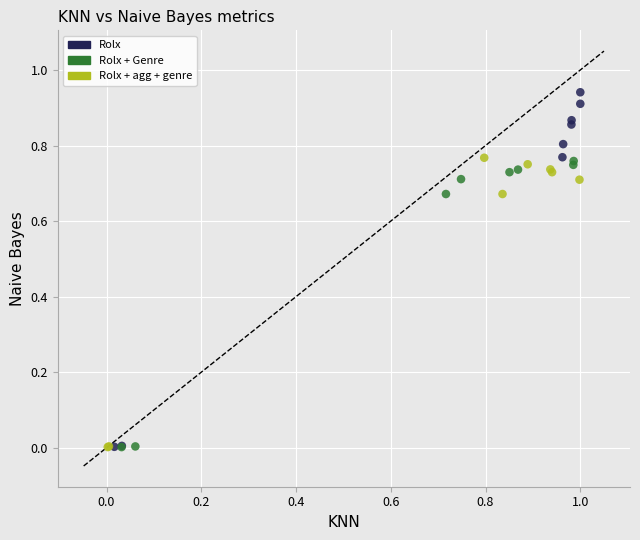

What are all the series names shown in the legend?

Rolx, Rolx + Genre, Rolx + agg + genre